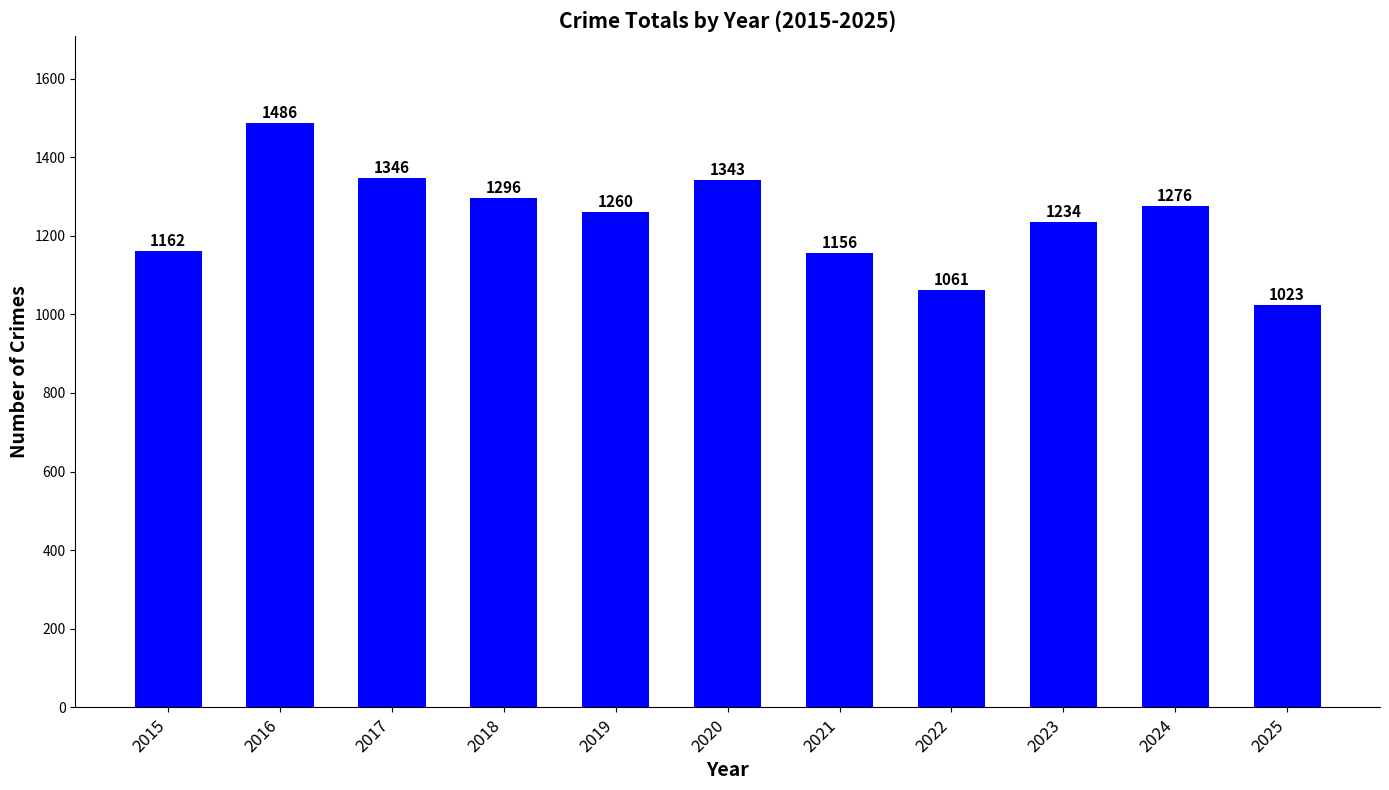

Between 2016 and 2023, which is larger?

2016